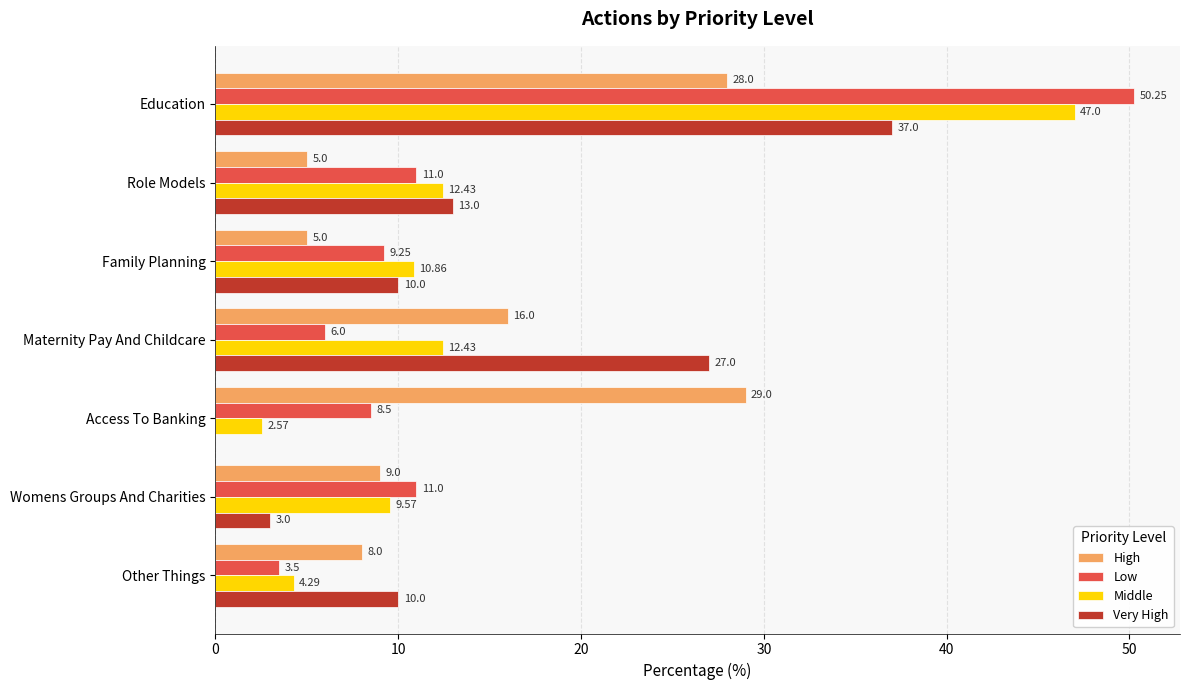

What is the total value across all series at Access To Banking?

40.1